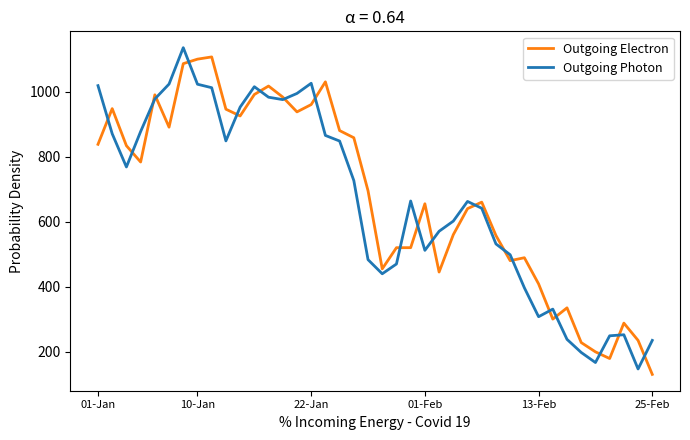

What are all the series names shown in the legend?

Outgoing Electron, Outgoing Photon